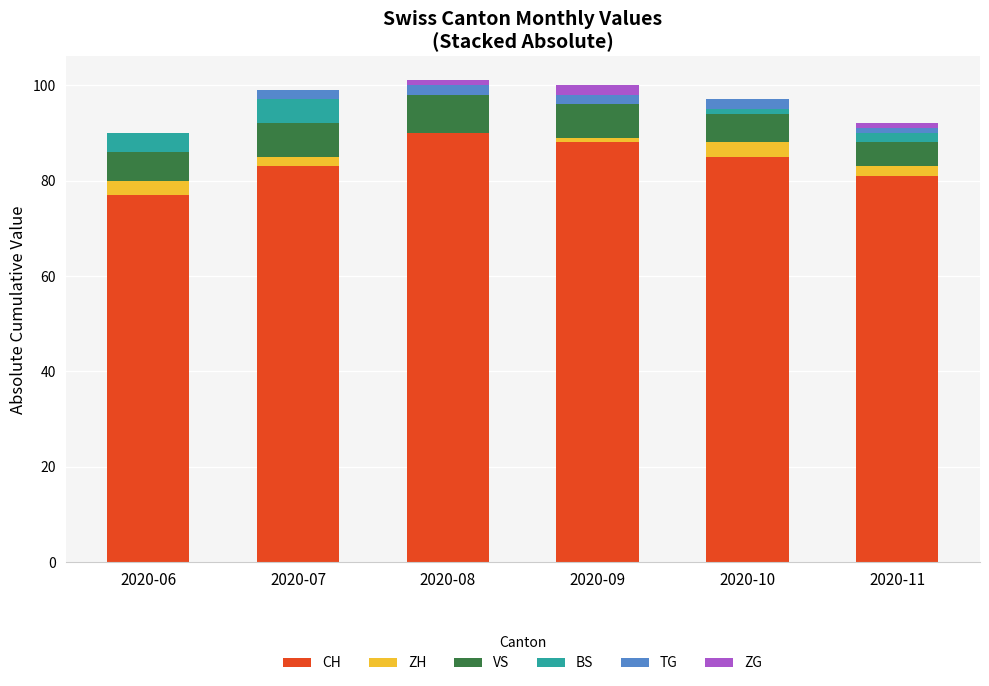

What is the maximum value for CH?

90